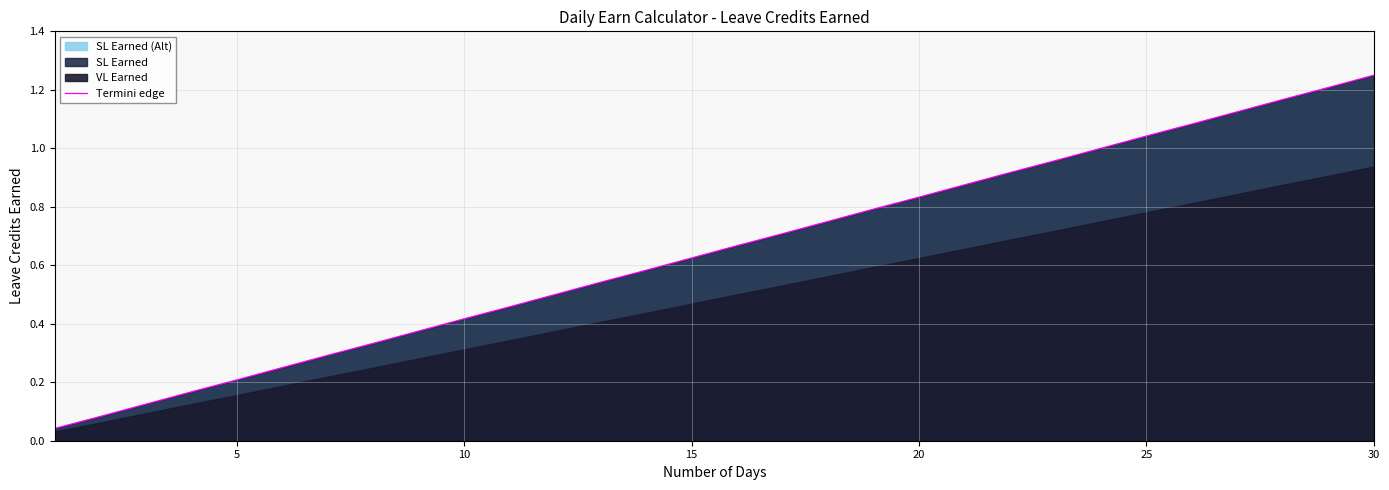

What is the average value?

0.6